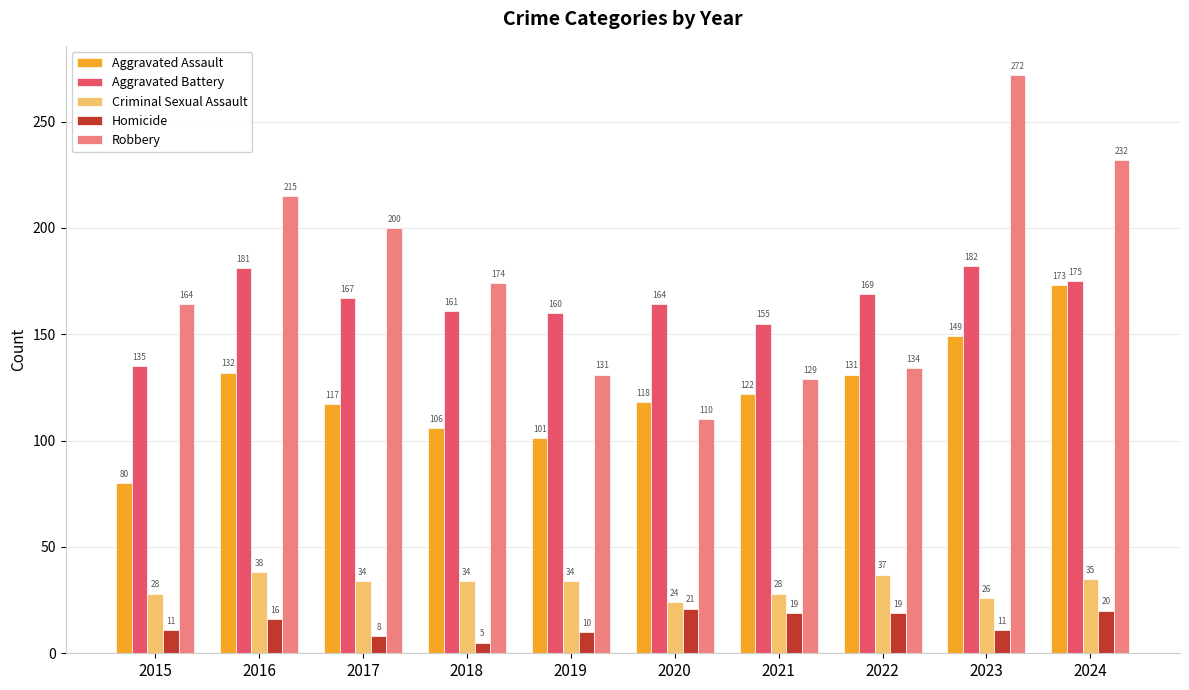

Reading right to left, transcribe all the data shown in this chart.

Aggravated Assault: 2024=173	2023=149	2022=131	2021=122	2020=118	2019=101	2018=106	2017=117	2016=132	2015=80
Aggravated Battery: 2024=175	2023=182	2022=169	2021=155	2020=164	2019=160	2018=161	2017=167	2016=181	2015=135
Criminal Sexual Assault: 2024=35	2023=26	2022=37	2021=28	2020=24	2019=34	2018=34	2017=34	2016=38	2015=28
Homicide: 2024=20	2023=11	2022=19	2021=19	2020=21	2019=10	2018=5	2017=8	2016=16	2015=11
Robbery: 2024=232	2023=272	2022=134	2021=129	2020=110	2019=131	2018=174	2017=200	2016=215	2015=164